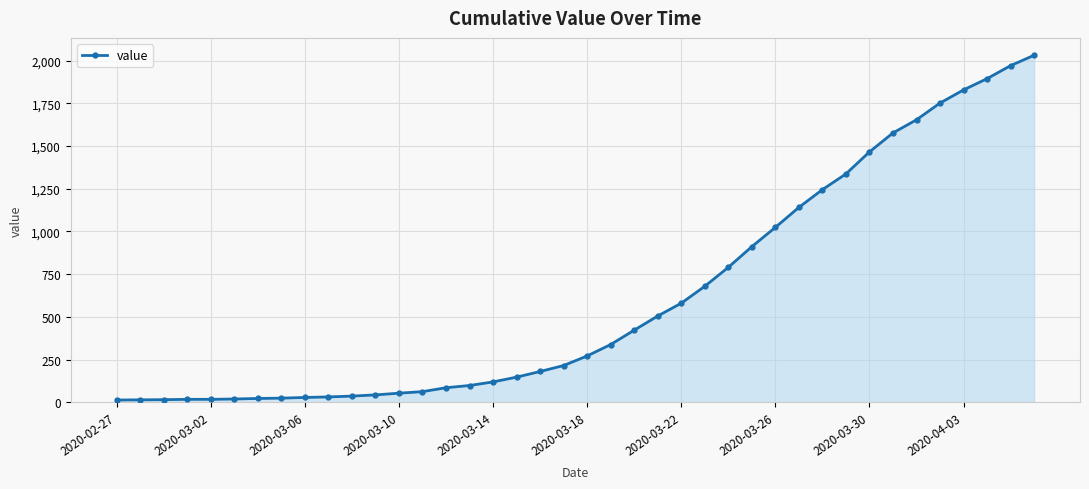

What is the average value?

616